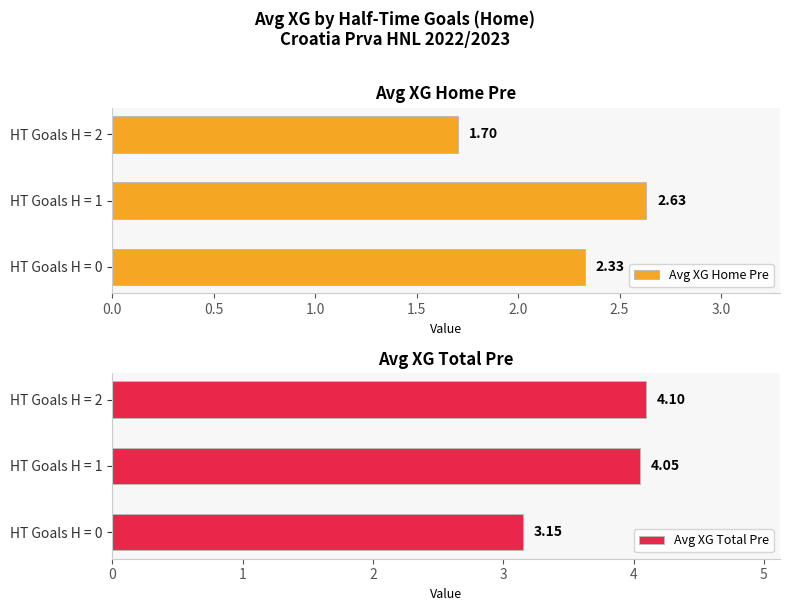

How many Avg XG Home Pre values are between 1 and 2?

1